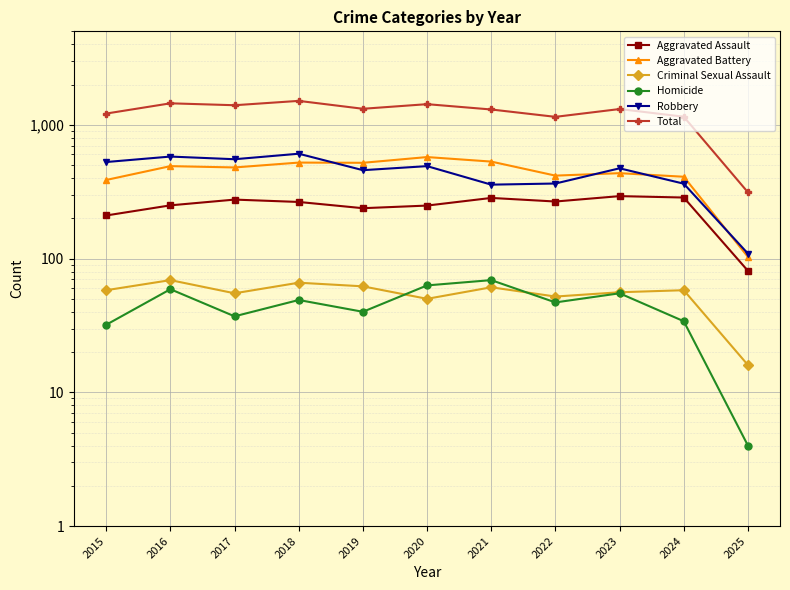

How many interior local valleys does the Aggravated Battery series have?

3